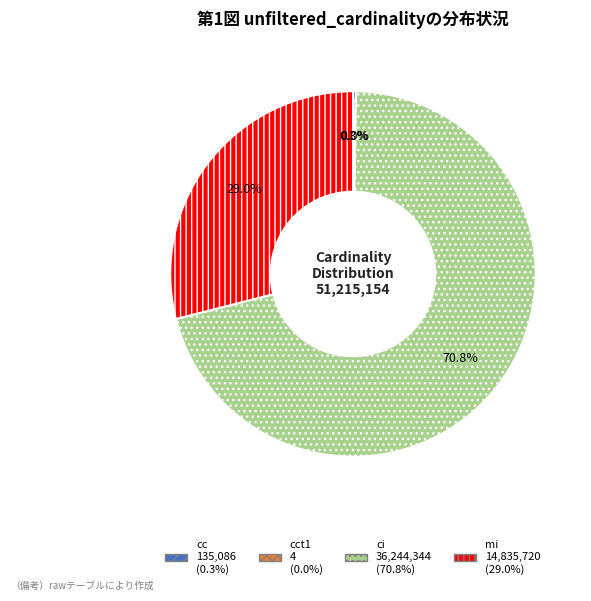

Is there any slice that represents more than half of the pie?

Yes